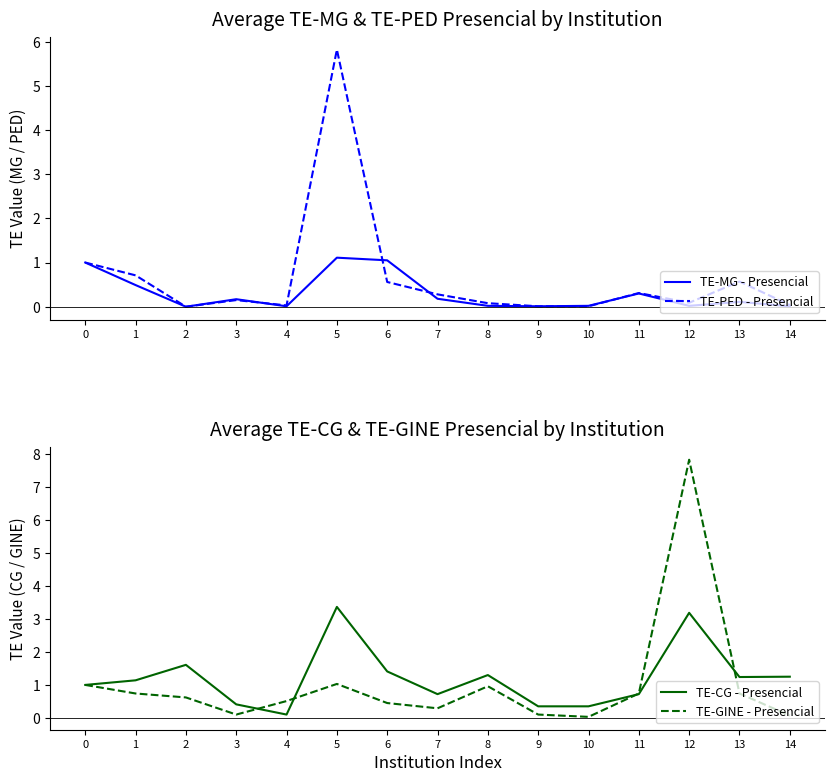

What is the total value across all series at 11?

2.1